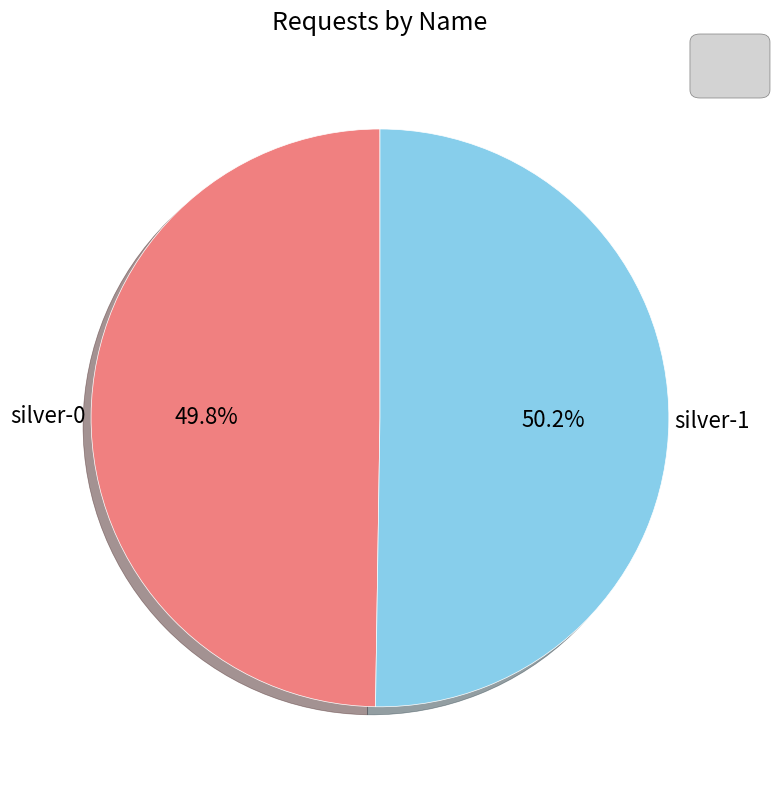

Does any single category account for the majority?

Yes